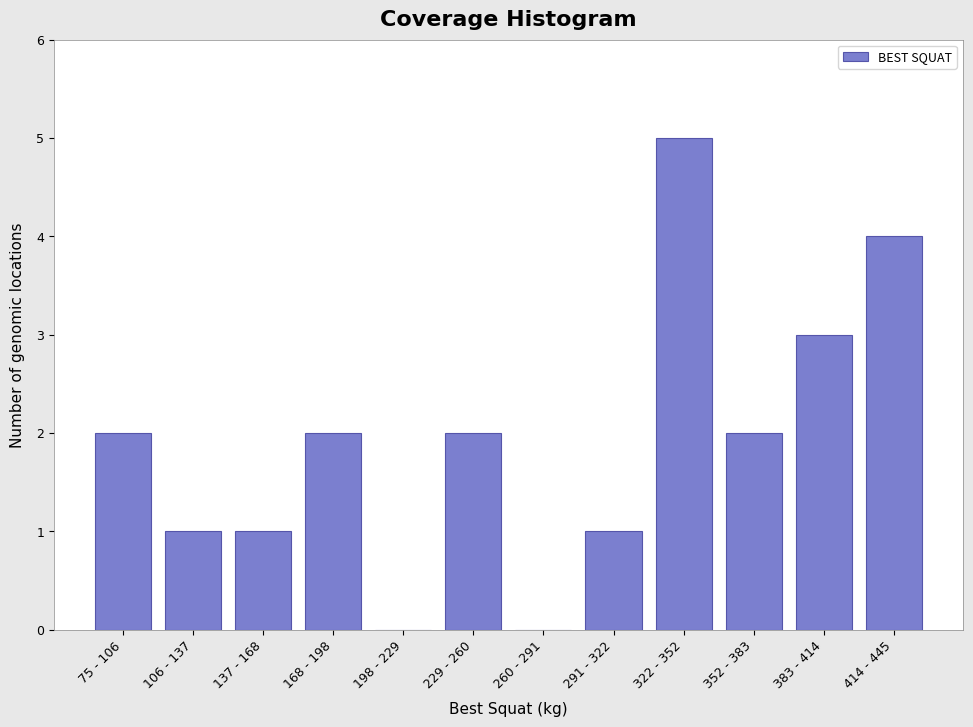

Reading left to right, transcribe all the data shown in this chart.

75 - 106=2	106 - 137=1	137 - 168=1	168 - 198=2	198 - 229=0	229 - 260=2	260 - 291=0	291 - 322=1	322 - 352=5	352 - 383=2	383 - 414=3	414 - 445=4